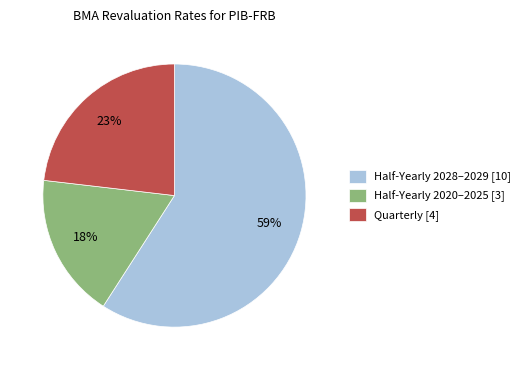

How many segments does this pie chart have?

3